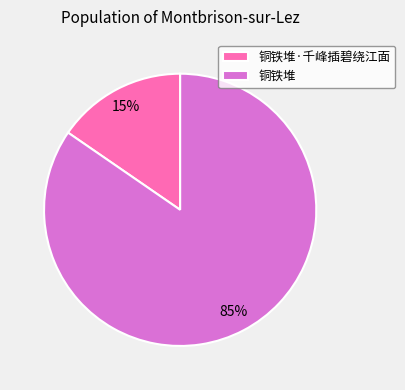

Rank the categories by value from highest to lowest.

铜铁堆, 铜铁堆·千峰插碧绕江面